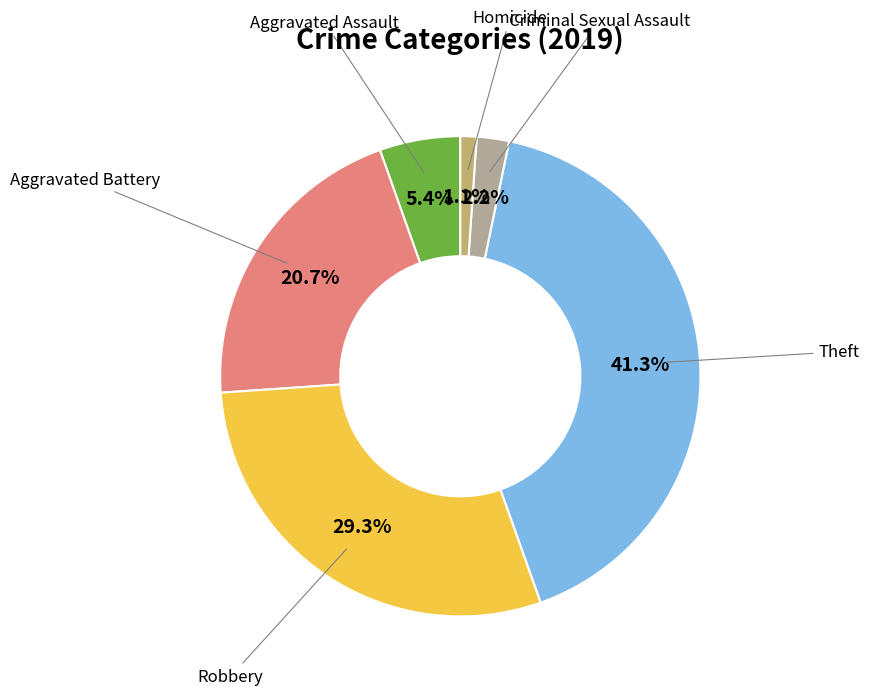

Count the number of slices in the pie.

6